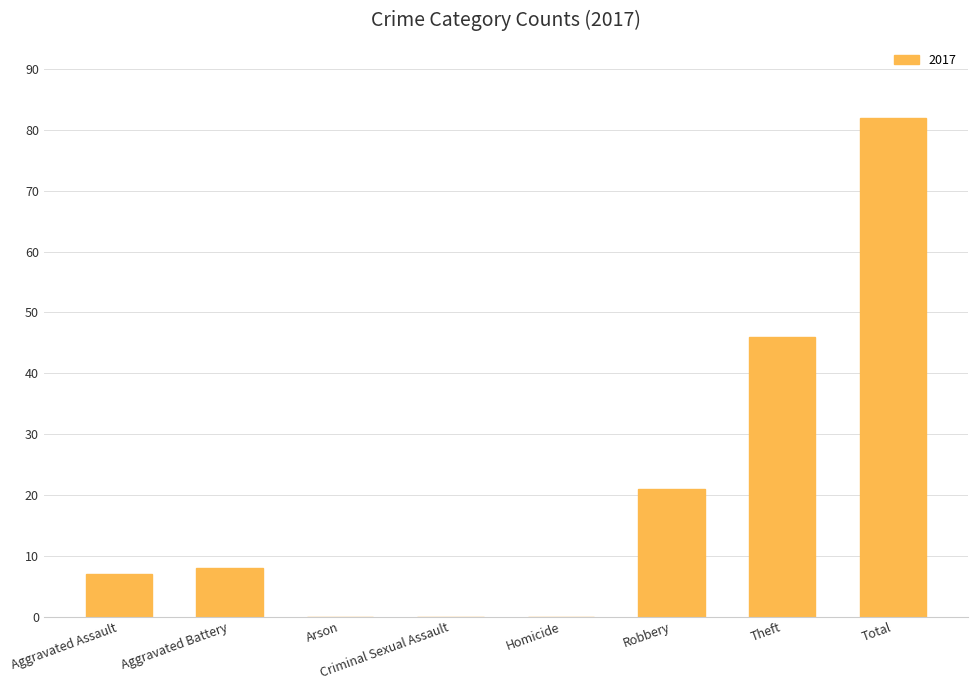

What is the maximum value shown in the chart?

82